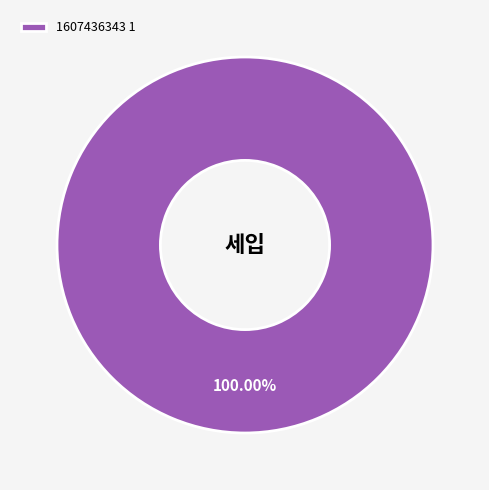

Rank the categories by value from highest to lowest.

1607436343 1